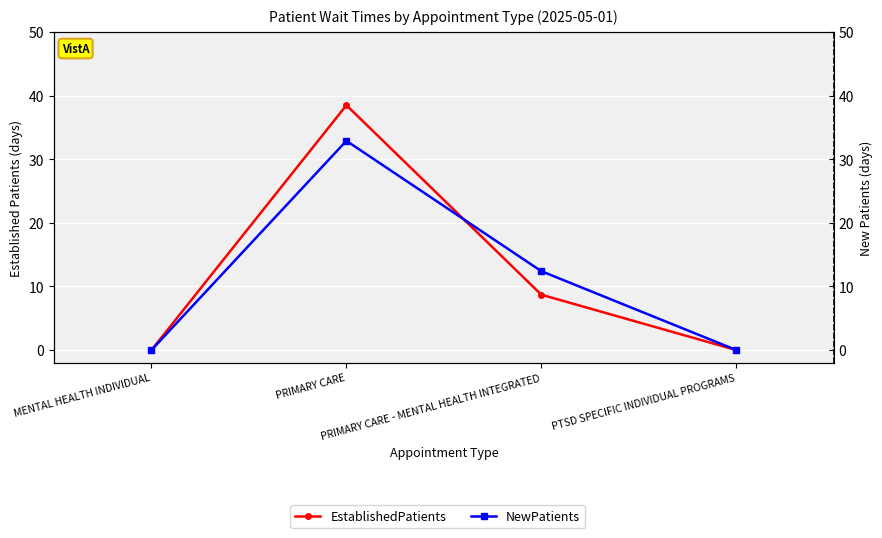

What is the difference between the EstablishedPatients values at PRIMARY CARE - MENTAL HEALTH INTEGRATED and PRIMARY CARE?

29.8